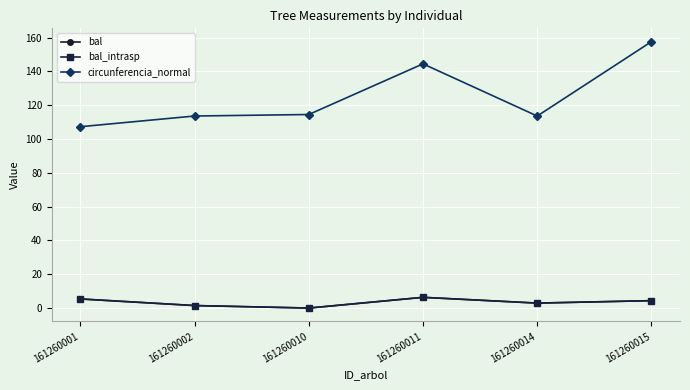

Is this an area chart (filled region under the line)?

No